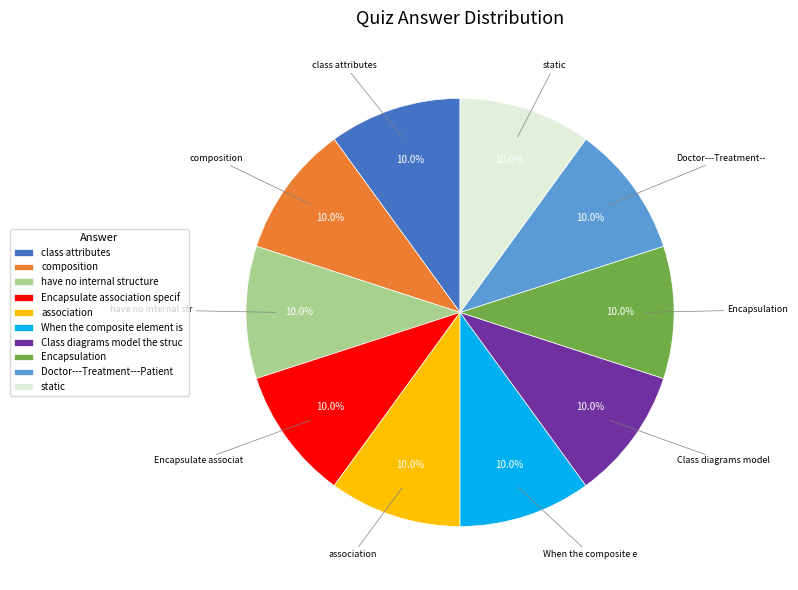

What percentage do composition and static together represent?

20.0%